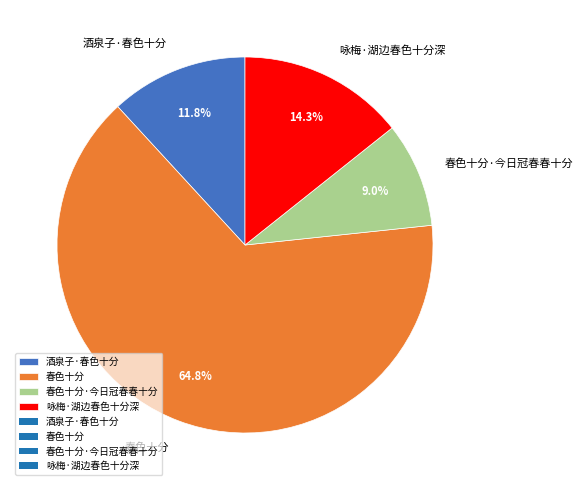

Which category has the smallest portion of the pie?

春色十分·今日冠春春十分